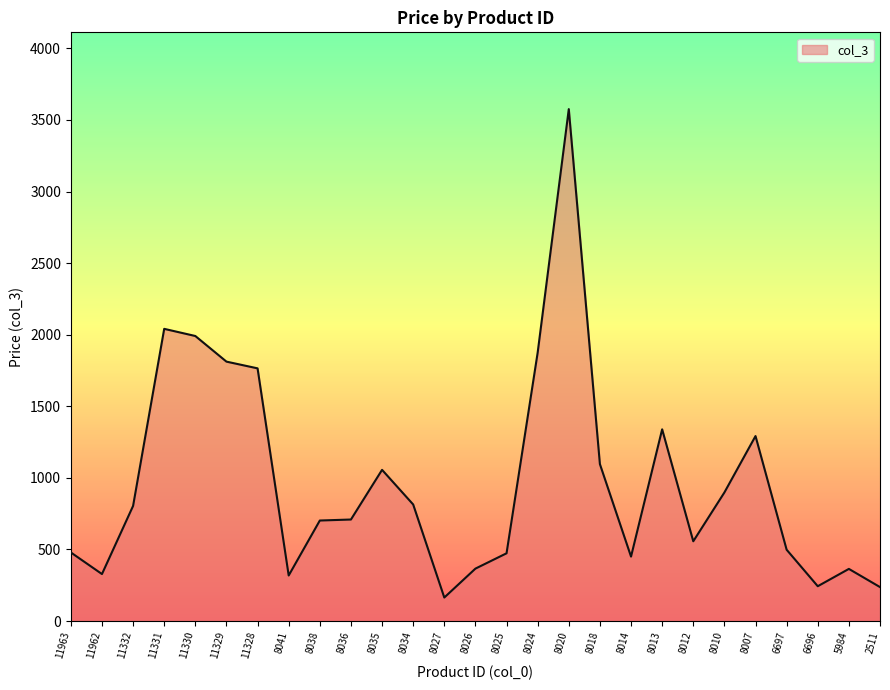

What is the difference between the values at 8038 and 8010?

196